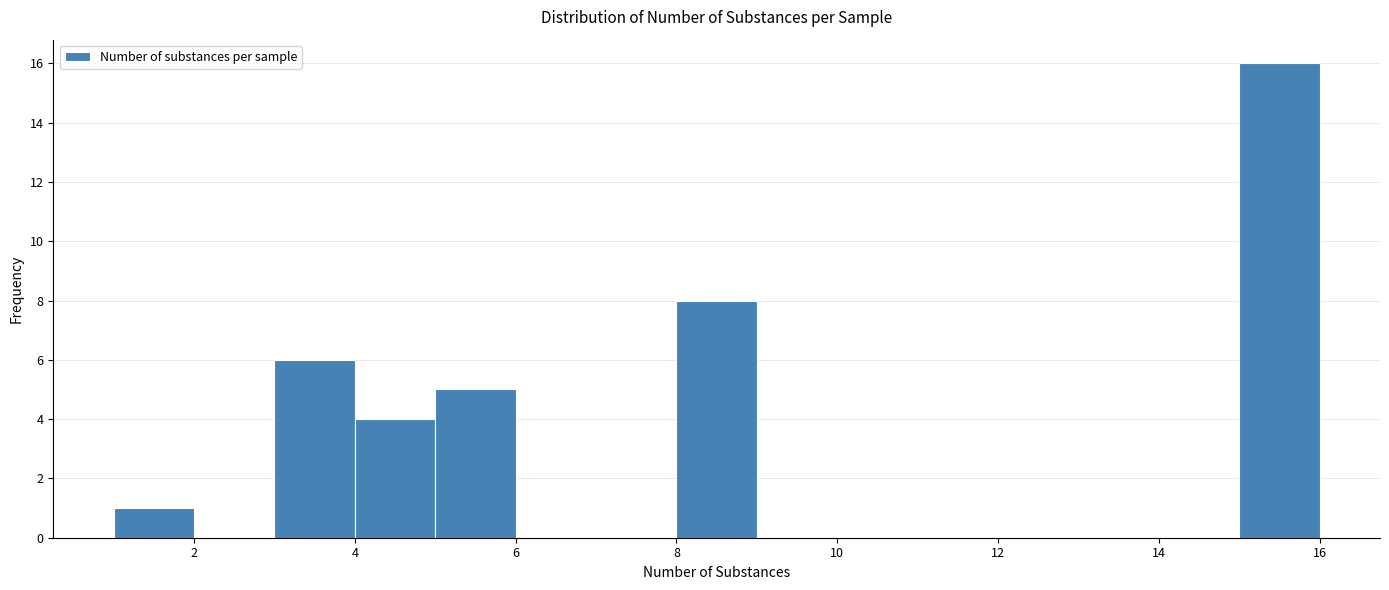

Reading left to right, list every bar in this chart as the range it spans on the x-axis followed by its height. The values are not printed on the chart, so give them approximately, as read against the axis.

1 to 2: 1
2 to 3: 0
3 to 4: 6
4 to 5: 4
5 to 6: 5
6 to 7: 0
7 to 8: 0
8 to 9: 8
9 to 10: 0
10 to 11: 0
11 to 12: 0
12 to 13: 0
13 to 14: 0
14 to 15: 0
15 to 16: 16